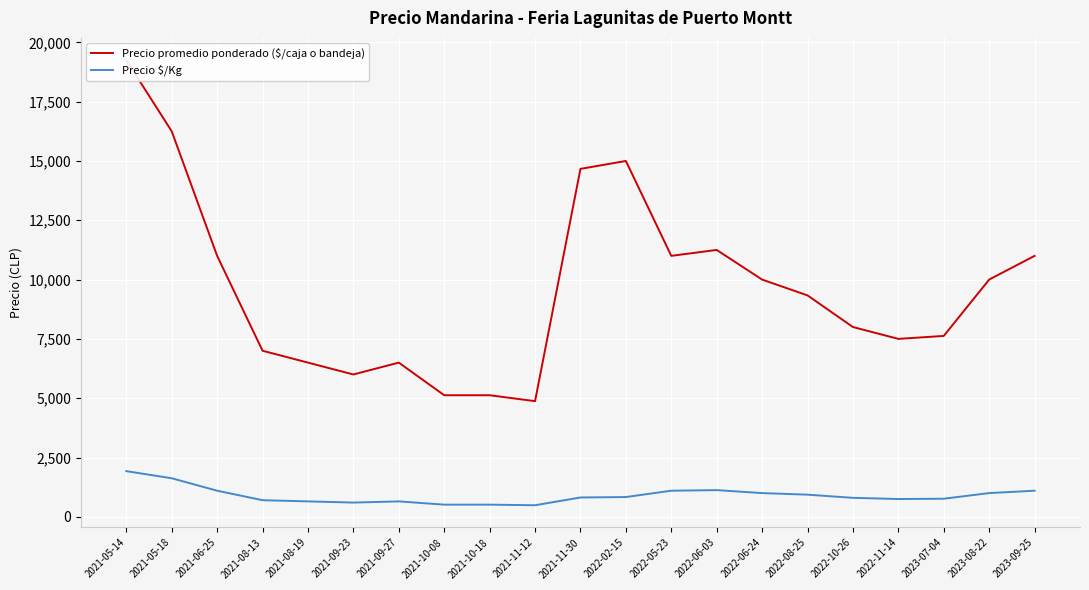

Which has a higher value, 2022-06-24 or 2023-07-04?

2022-06-24